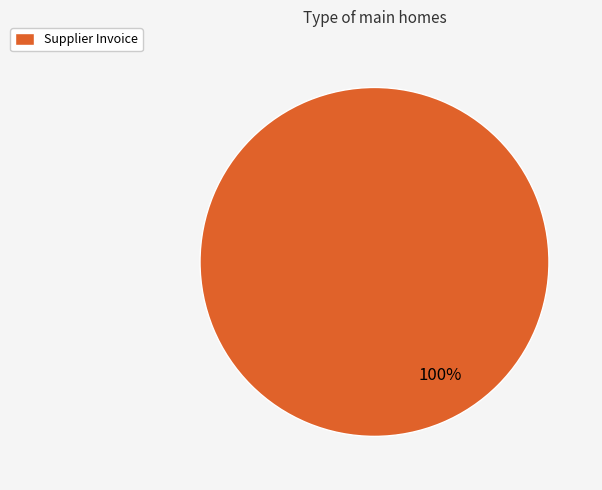

Is it true that Supplier Invoice is 100% of the pie?

True